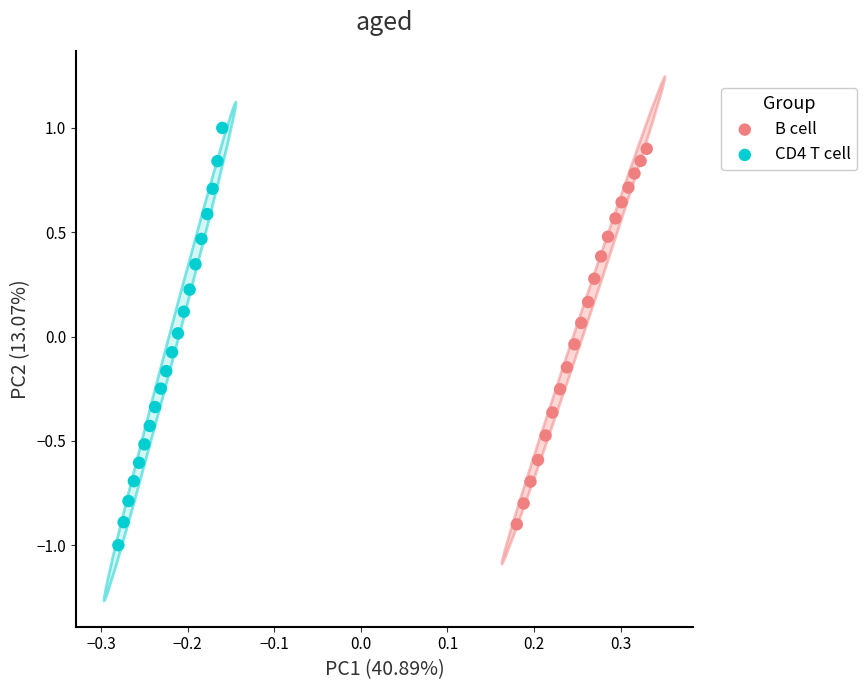

Which series has the widest spread of Y values?

CD4 T cell